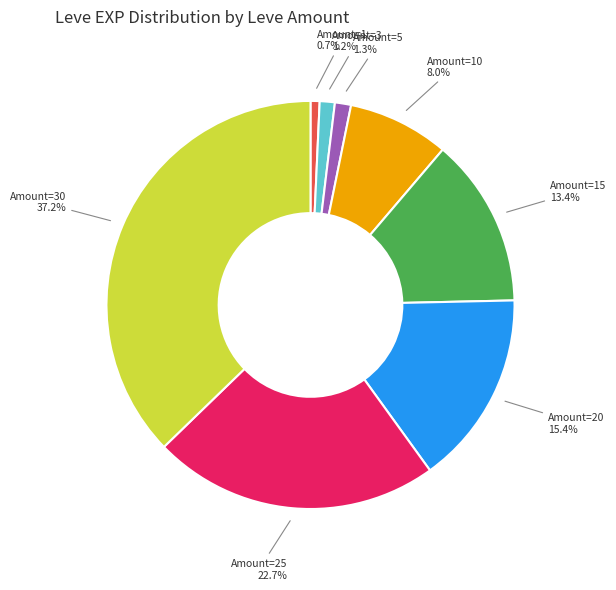

Which has a higher value, Amount=10 or Amount=5?

Amount=10